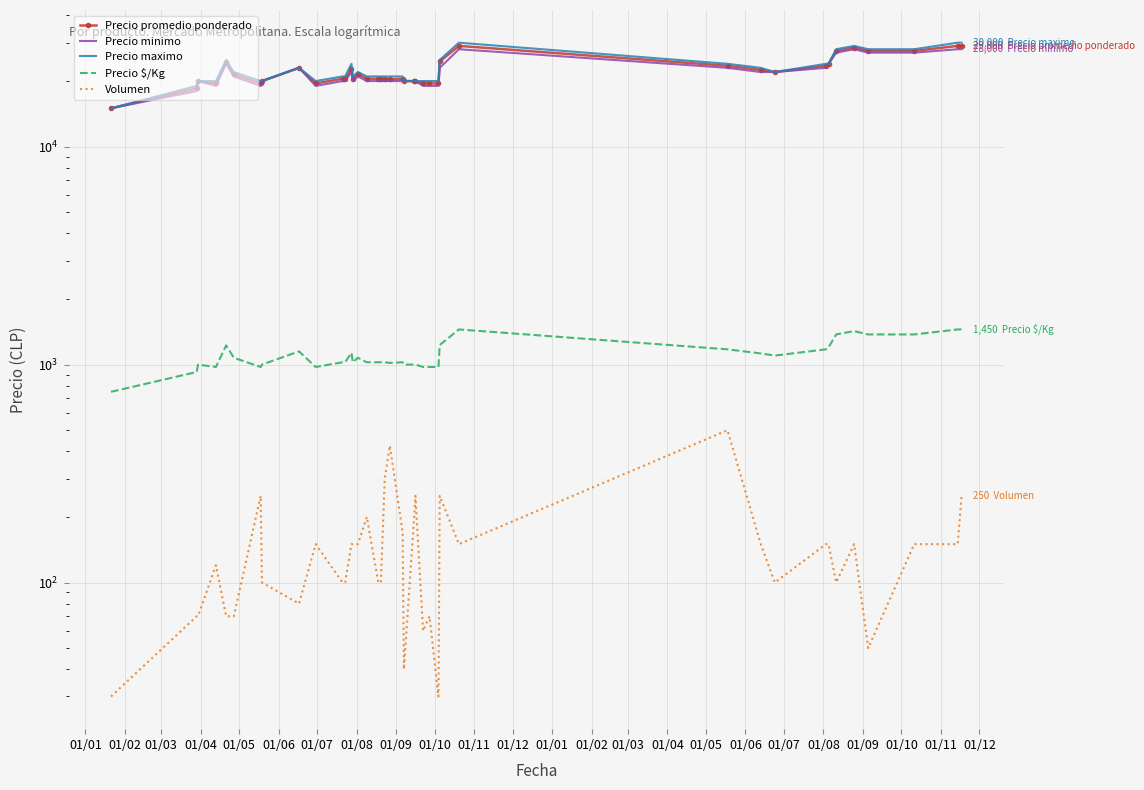

In Precio $/Kg, how many points are higher than both neighbors (excluding endpoints)?

8